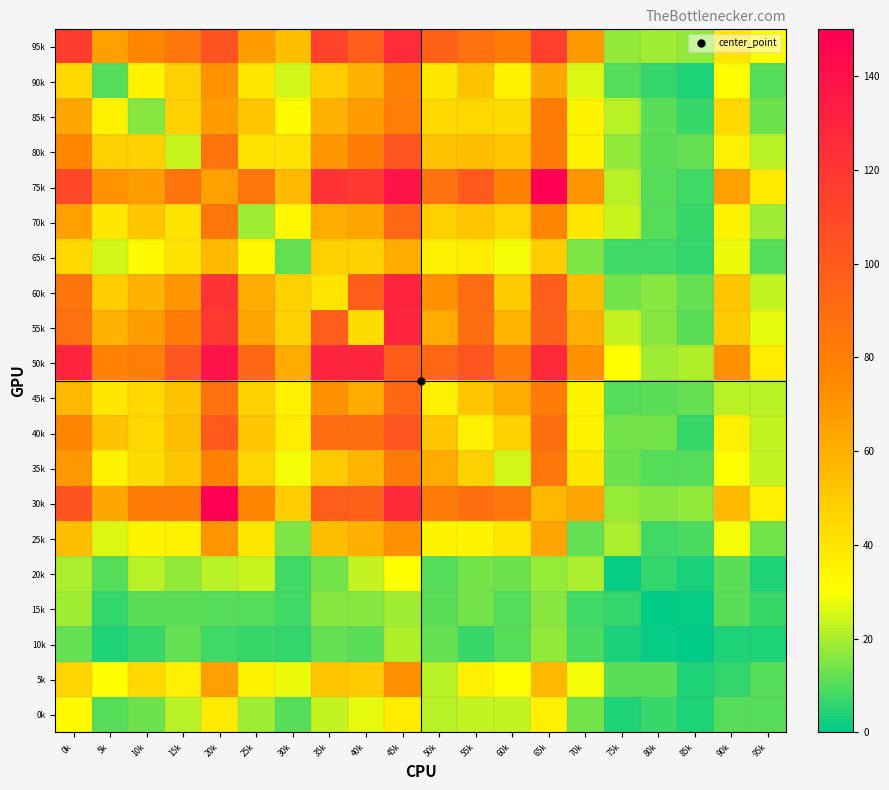

At which category is the sum across all series the highest?

45k